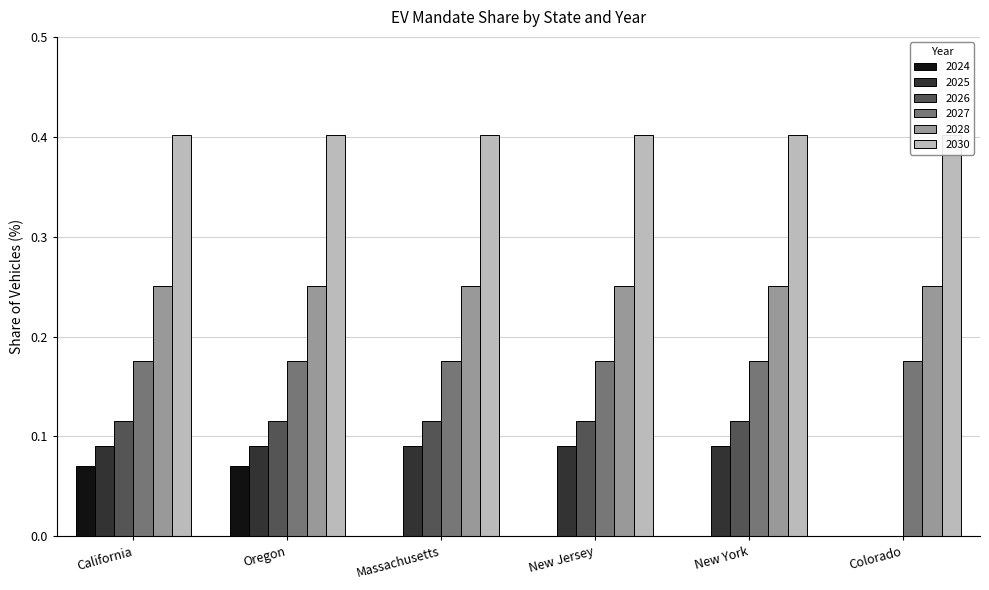

Rank the categories by 2026 value from highest to lowest.

California, Oregon, Massachusetts, New Jersey, New York, Colorado